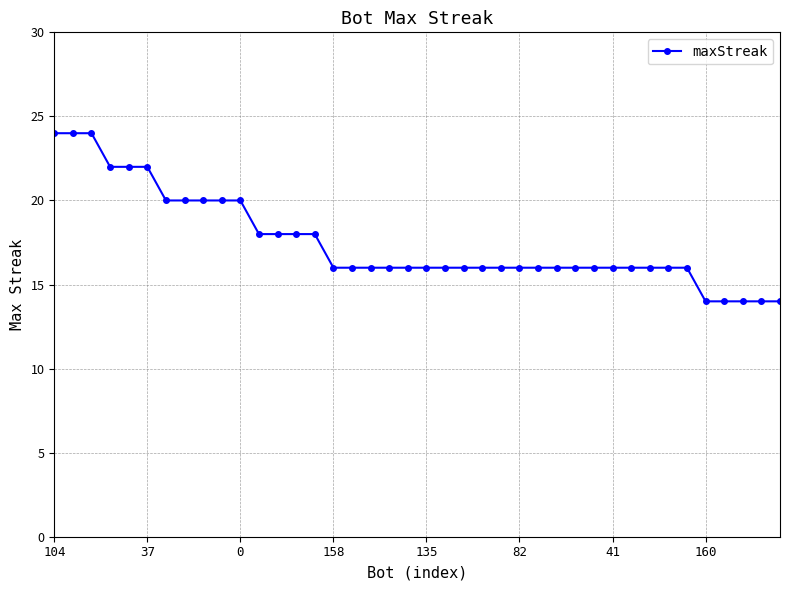

What is the value of the 34th point from the left?

16